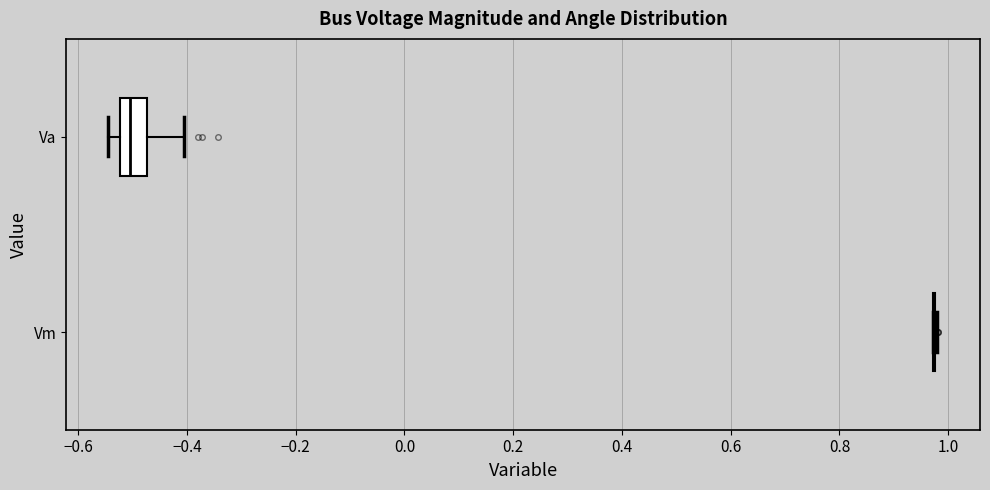

Which box is the widest, from its left edge to its right edge?

Va